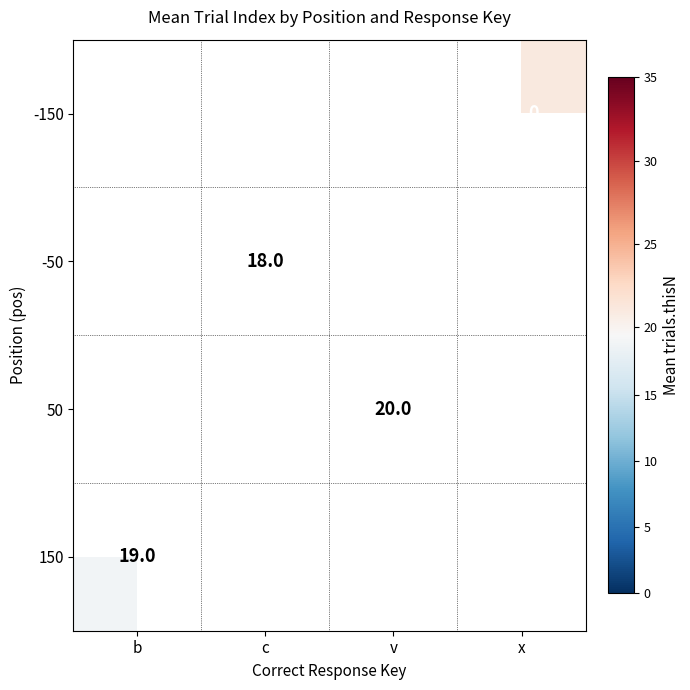

At which category does the chart reach its minimum across all series?

c